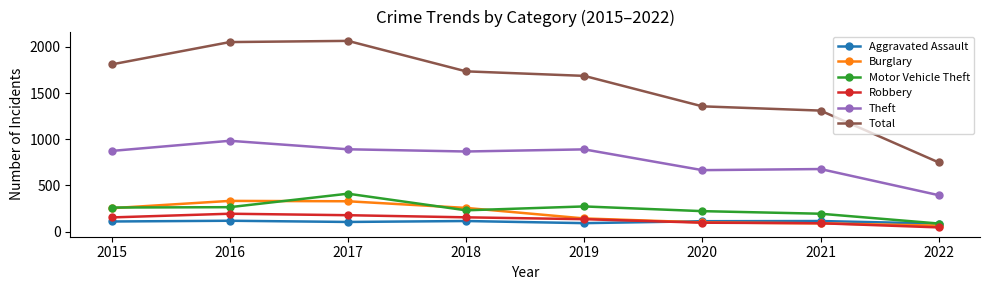

What is the difference between the Motor Vehicle Theft values at 2015 and 2020?

39